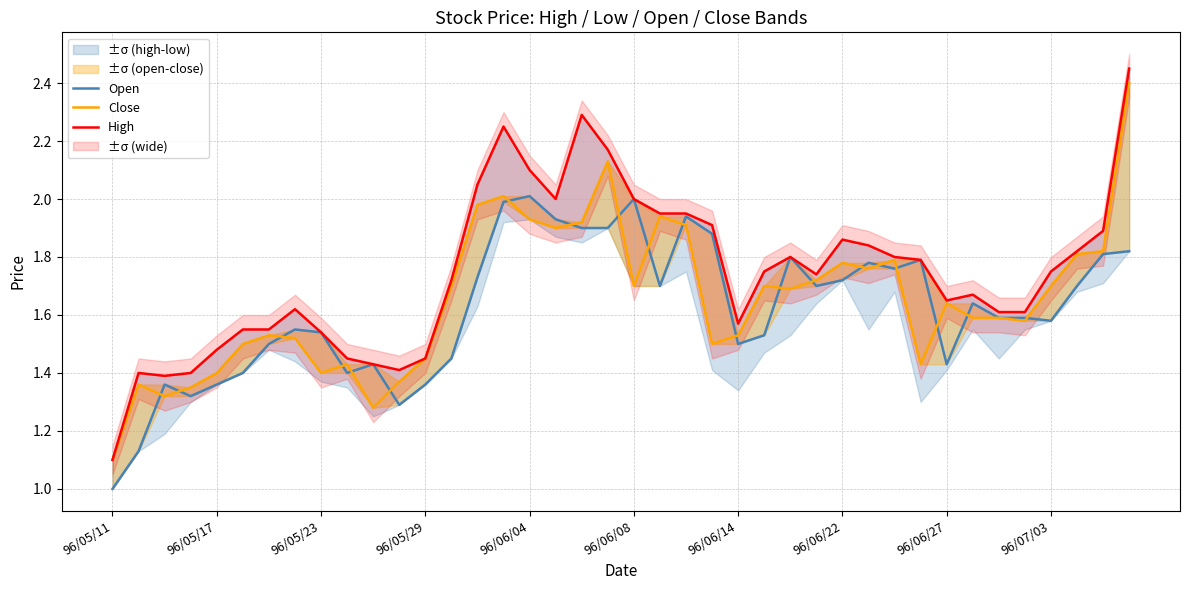

Does the chart have visible grid lines?

Yes